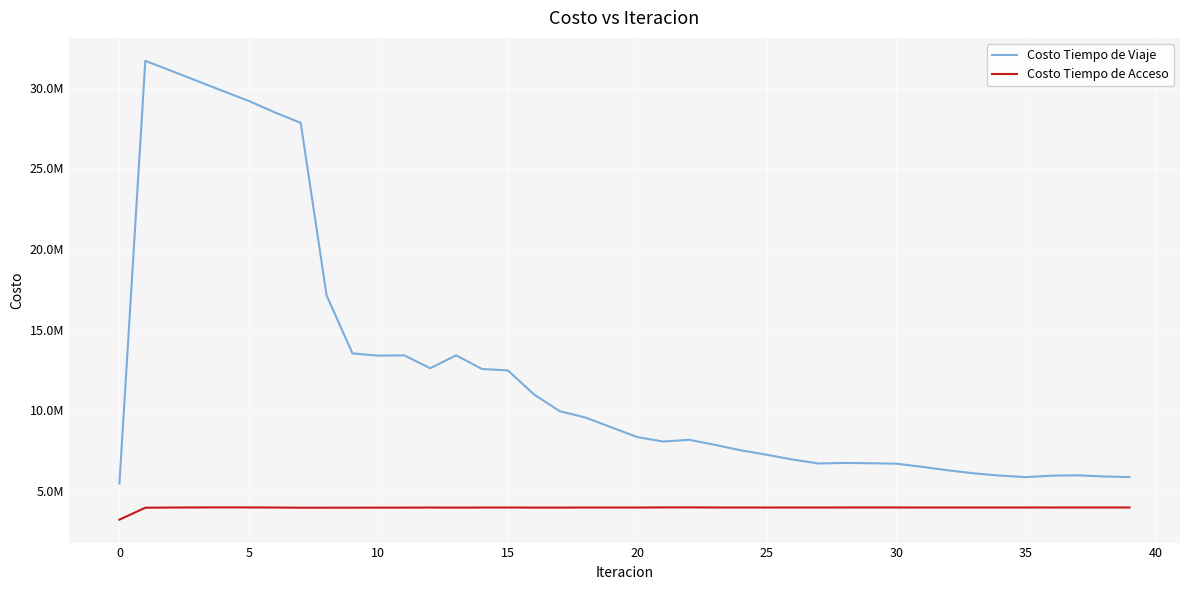

Rank the series by their maximum value, from highest to lowest.

Costo Tiempo de Viaje, Costo Tiempo de Acceso